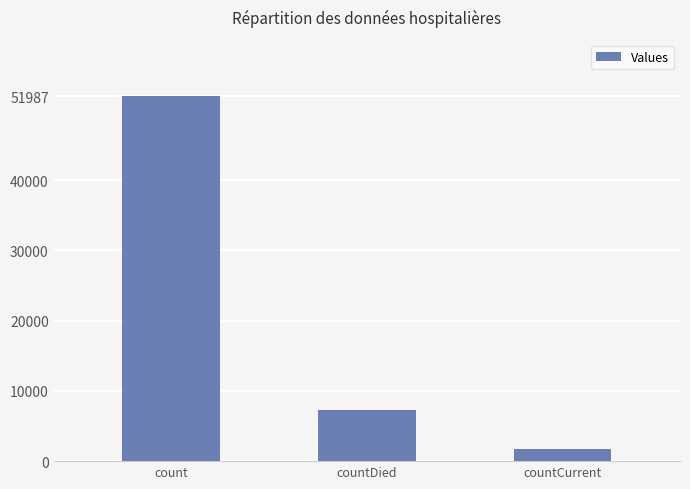

Is it true that the value at countCurrent is 1783?

True